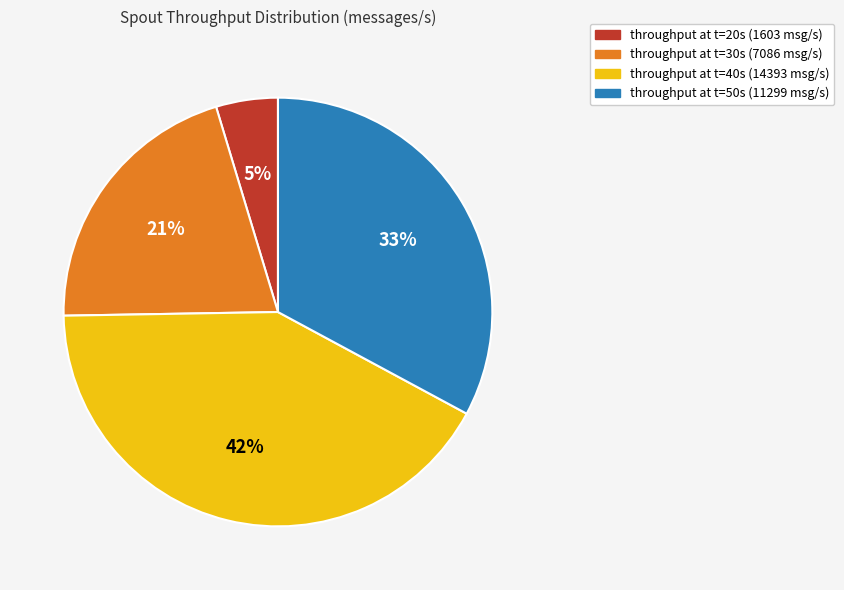

Does any single category account for the majority?

No